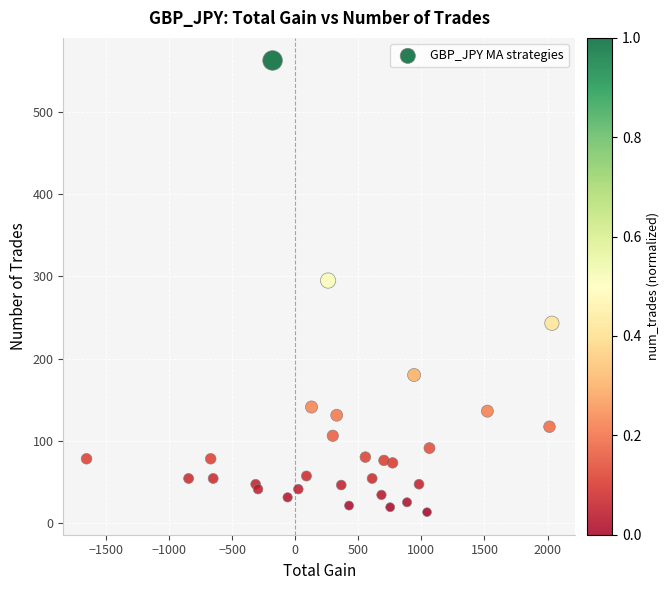

What Y value in the scatter plot is closest to 288?

295